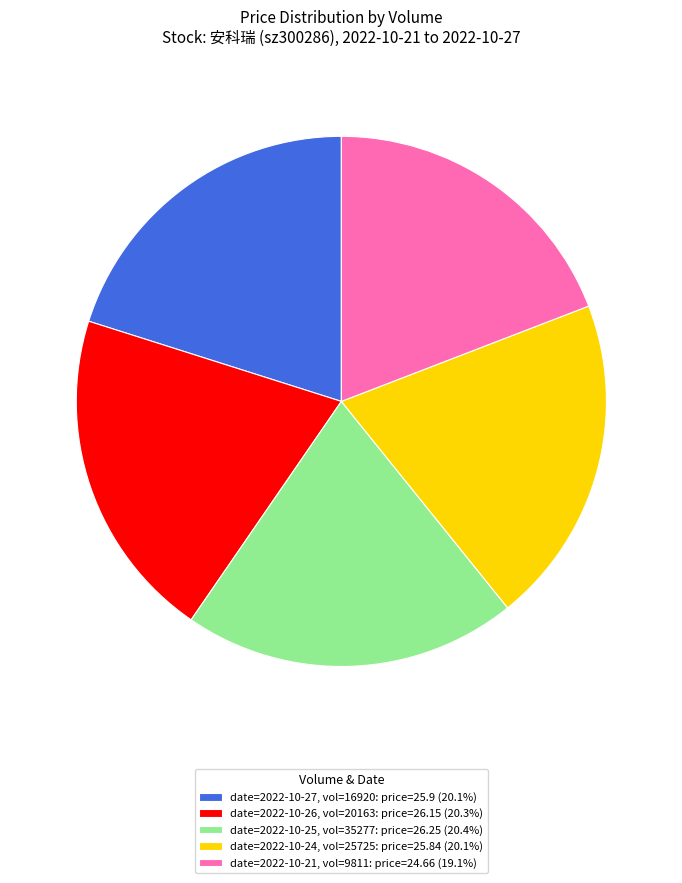

Is the sum of date=2022-10-27, vol=16920: price=25.9 (20.1%) and date=2022-10-21, vol=9811: price=24.66 (19.1%) greater than half?

No